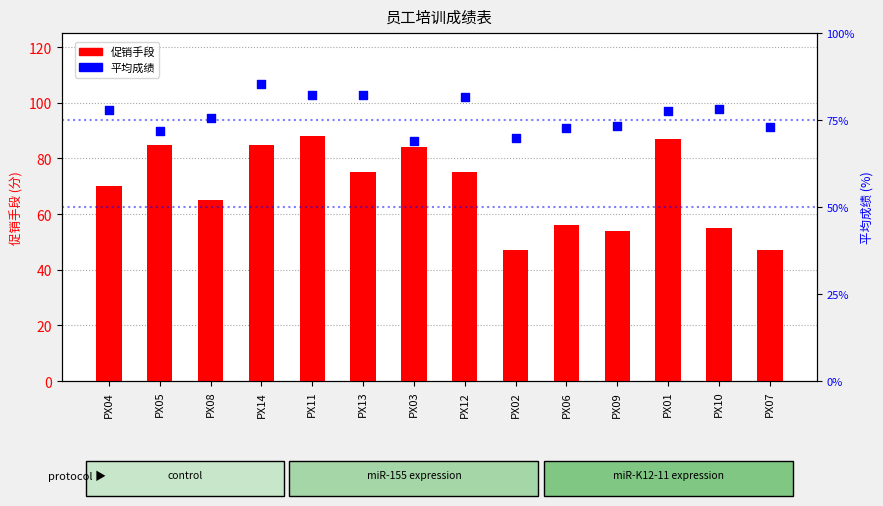

Is the value of 平均成绩 at PX04 greater than the value of 促销手段 at PX02?

Yes